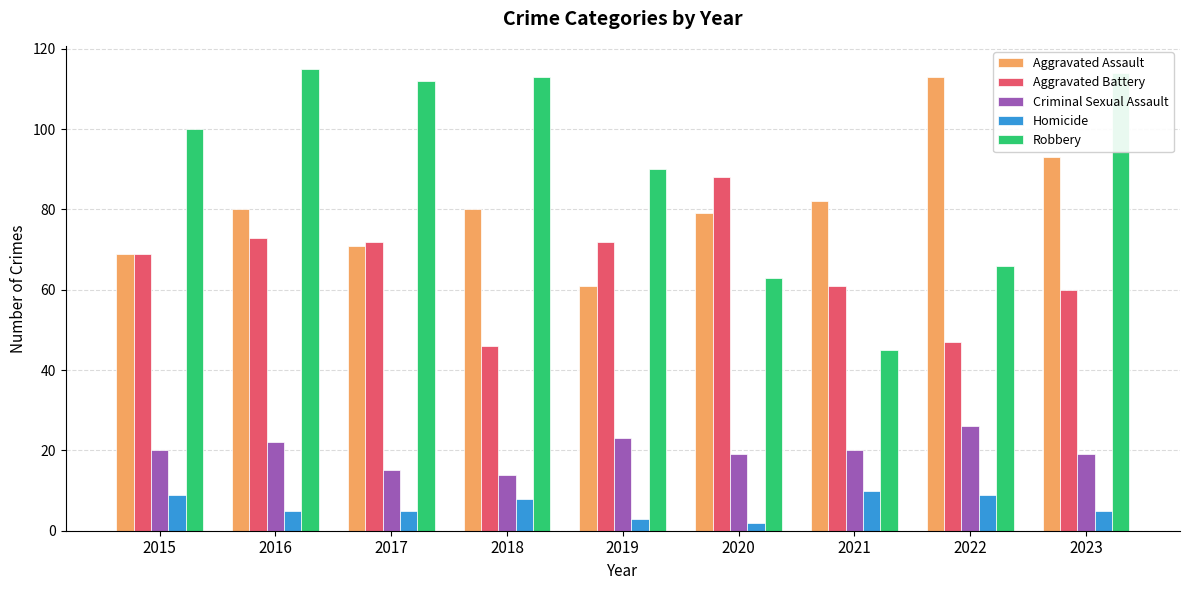

True or false: Aggravated Battery has a value of 40 at 2023.

False